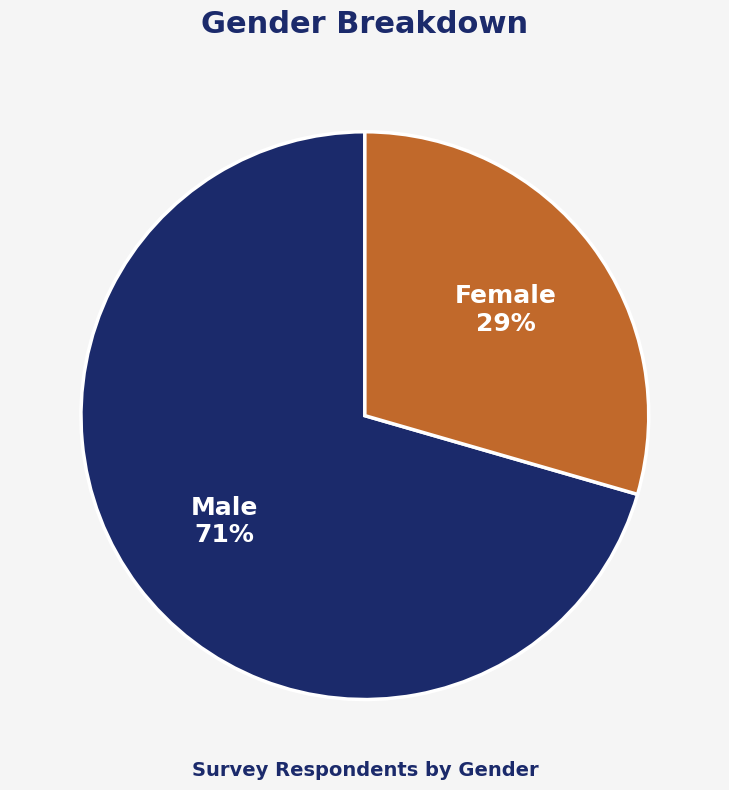

Count the number of slices in the pie.

2